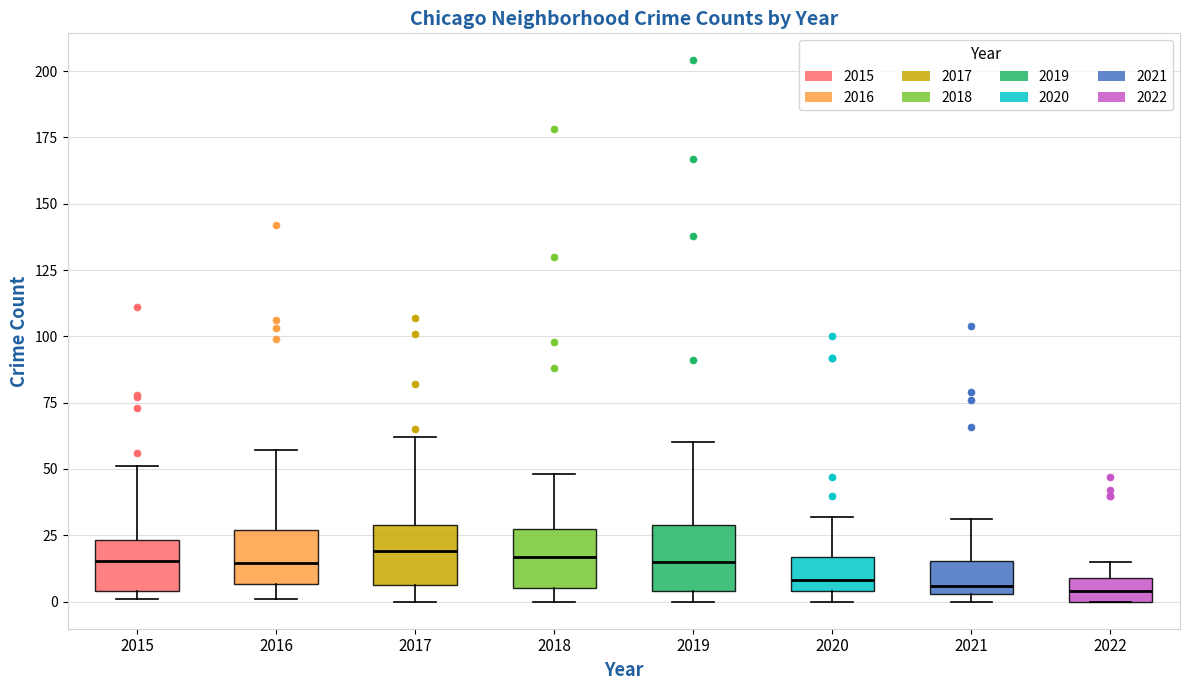

Reading left to right, read every box against the y-axis: the position of its median line, the range the box covers, and the ends of its whiskers. The values are not printed on the chart, so give them approximately, as read against the axis.

2015: median 15, box 5 to 25, whiskers 0 to 50
2016: median 15, box 5 to 25, whiskers 0 to 55
2017: median 20, box 5 to 30, whiskers 0 to 60
2018: median 15, box 5 to 25, whiskers 0 to 50
2019: median 15, box 5 to 30, whiskers 0 to 60
2020: median 10, box 5 to 15, whiskers 0 to 30
2021: median 5 (just above the box's lower edge), box 5 to 15, whiskers 0 to 30
2022: median 5, box 0 to 10, whiskers 0 to 15